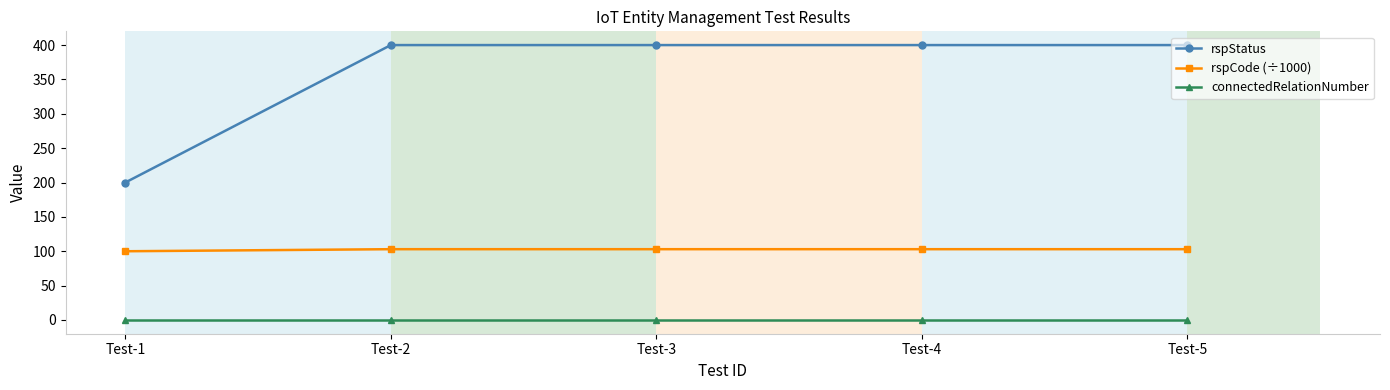

List the series in order of their overall mean, highest first.

rspStatus, rspCode (÷1000), connectedRelationNumber